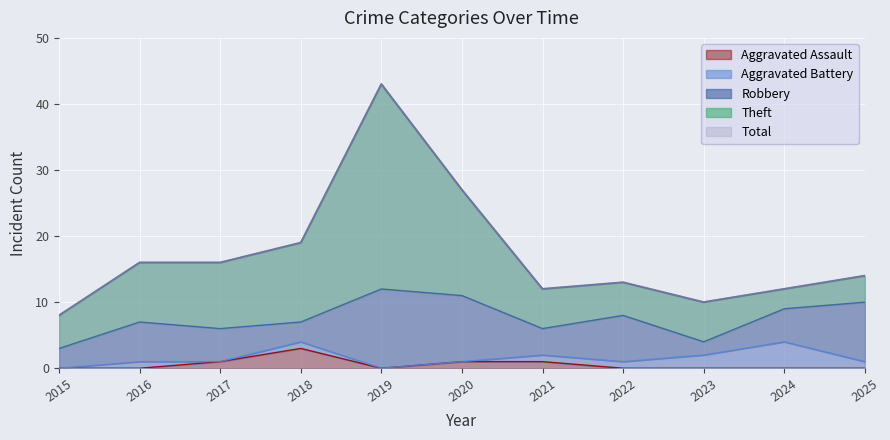

True or false: Aggravated Battery and Robbery cross at least once.

False